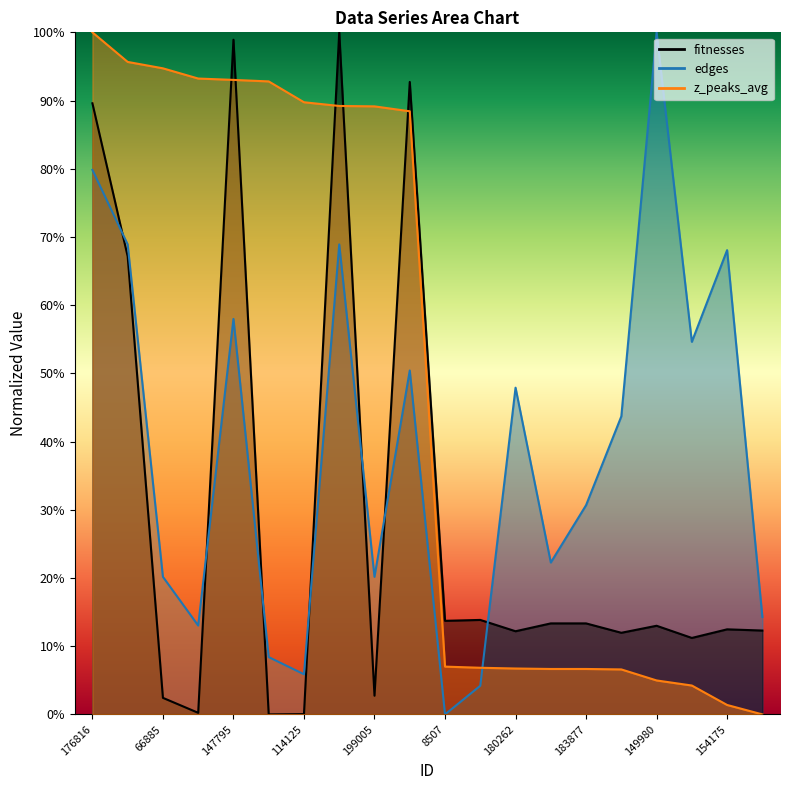

How many times do fitnesses and edges cross each other?

7